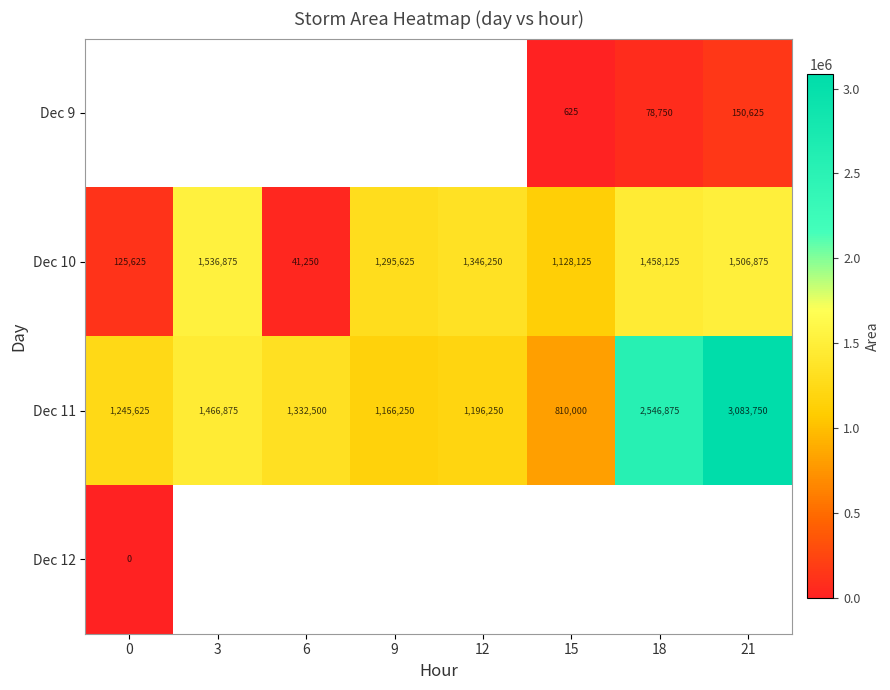

Is the value of Dec 11 at 18 greater than the value of Dec 10 at 18?

Yes